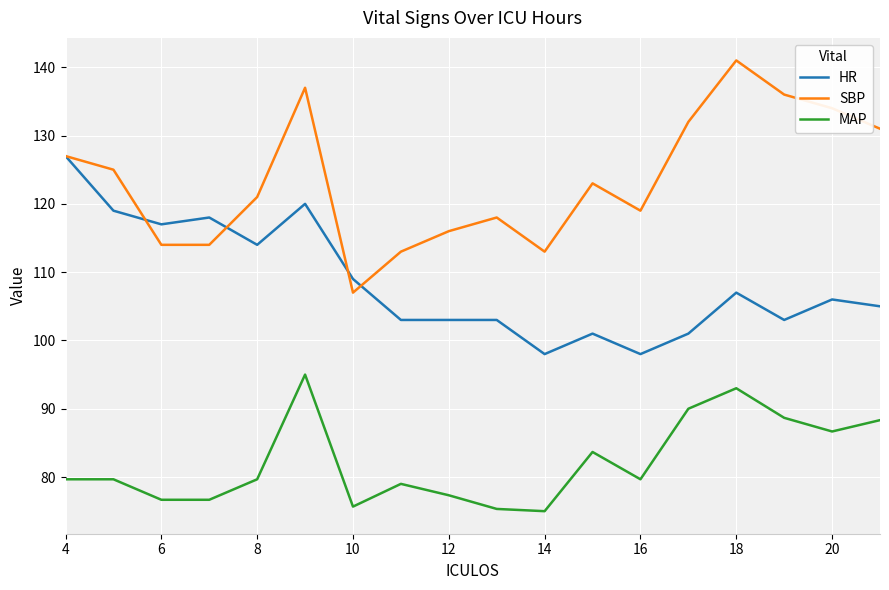

True or false: HR and MAP intersect in this chart.

False